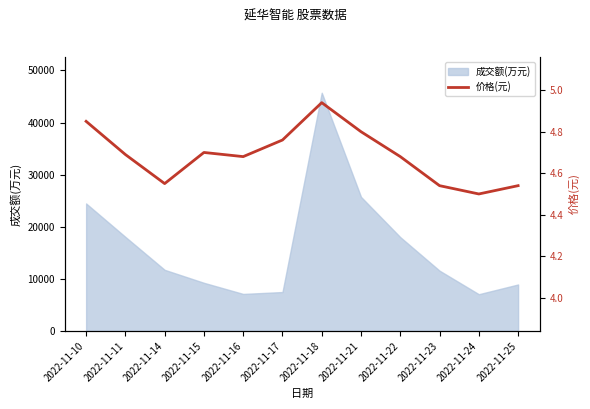

How many values are between 4 and 5?

12